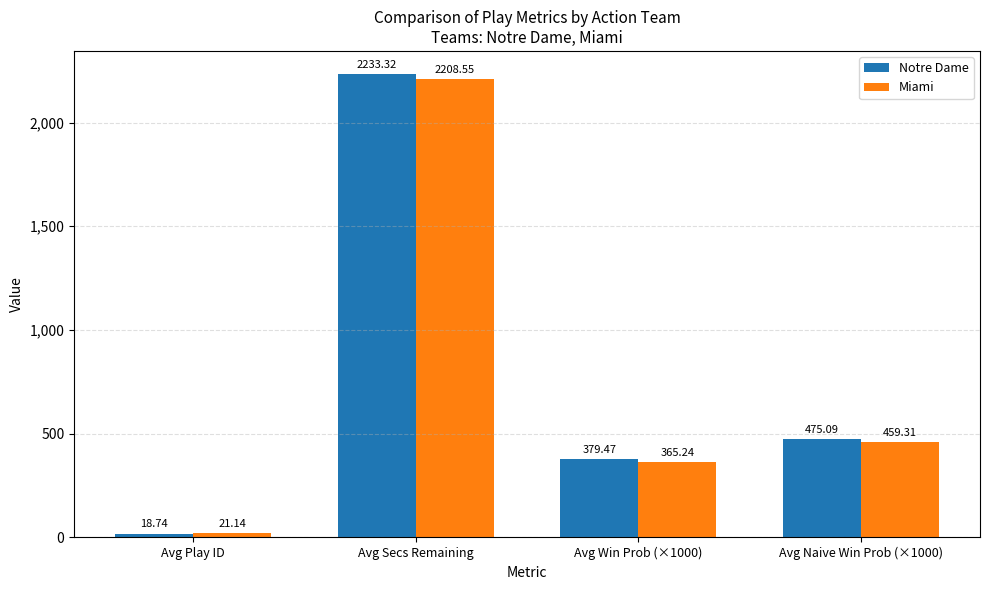

At which label does Miami reach its minimum?

Avg Play ID